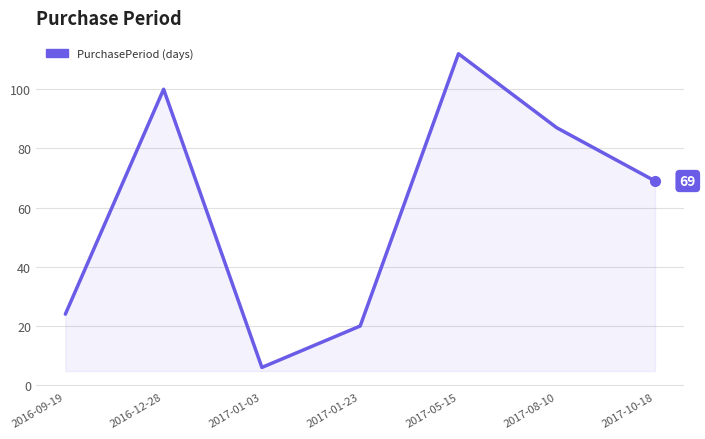

How many distinct data groups are displayed?

1